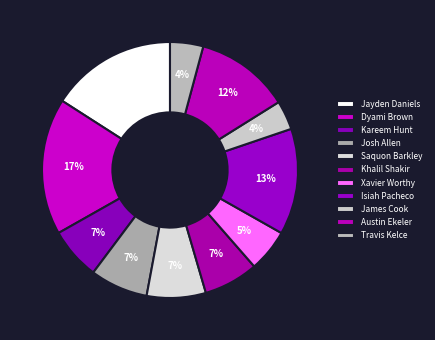

How many slices are in this pie chart?

11